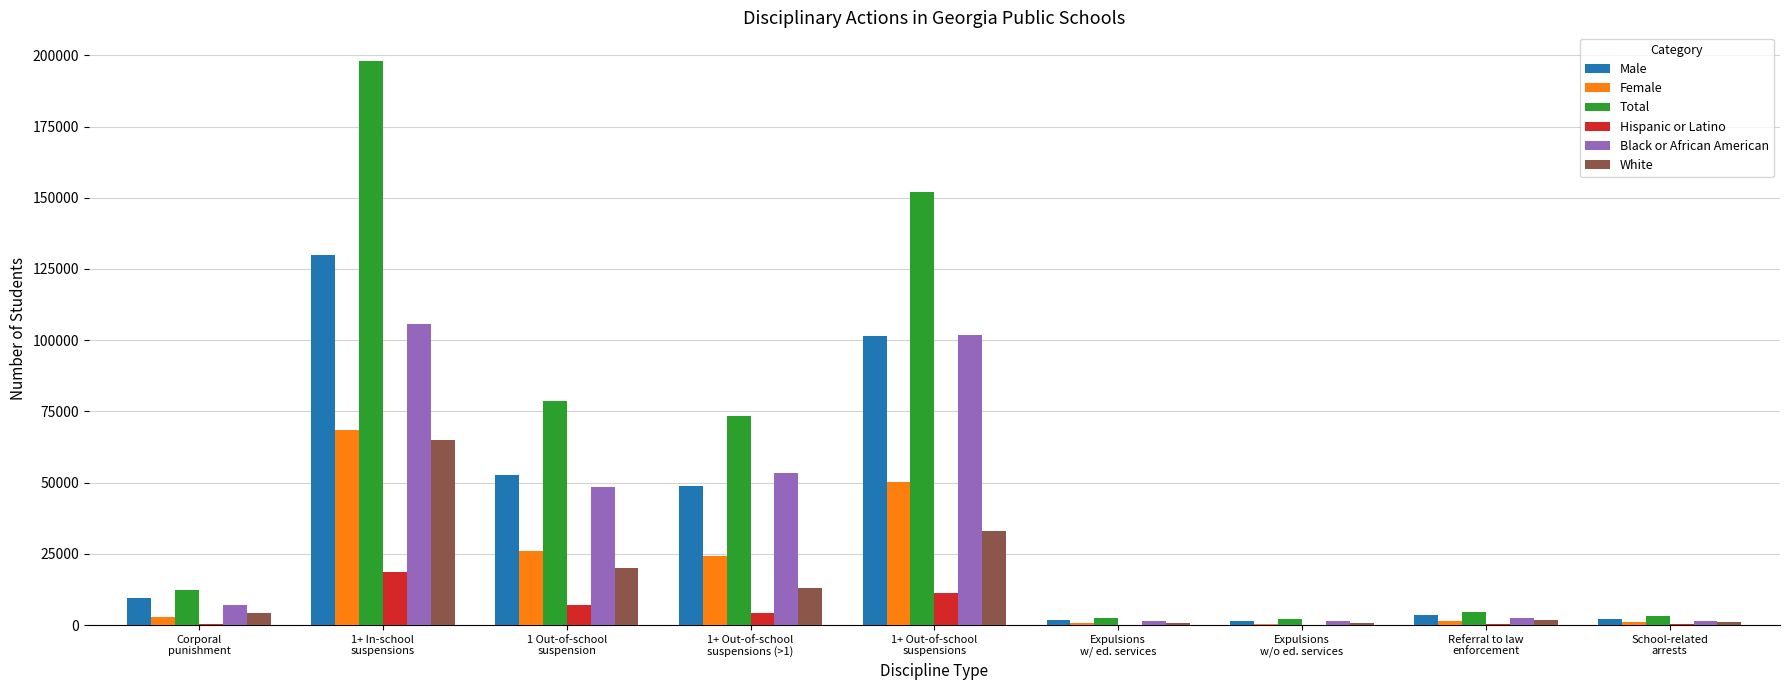

Which series has the largest total across all categories?

Total